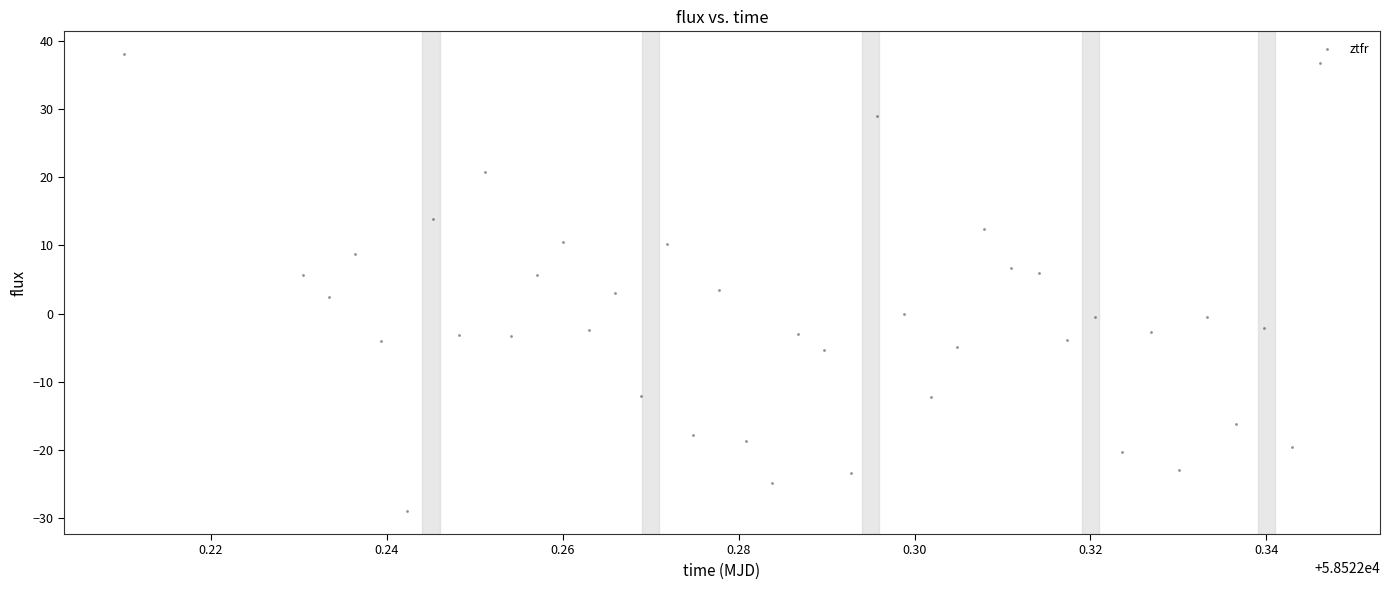

What is the range of Y values (max minus min)?

67.0